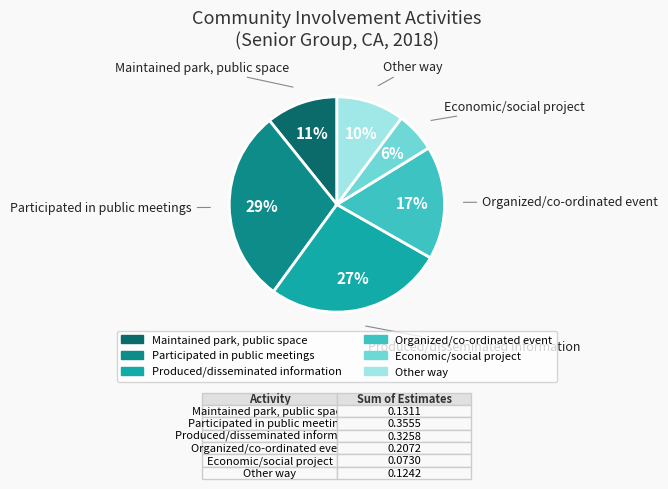

To the nearest percent, what is the difference between the largest and smallest slice percentages?

23%